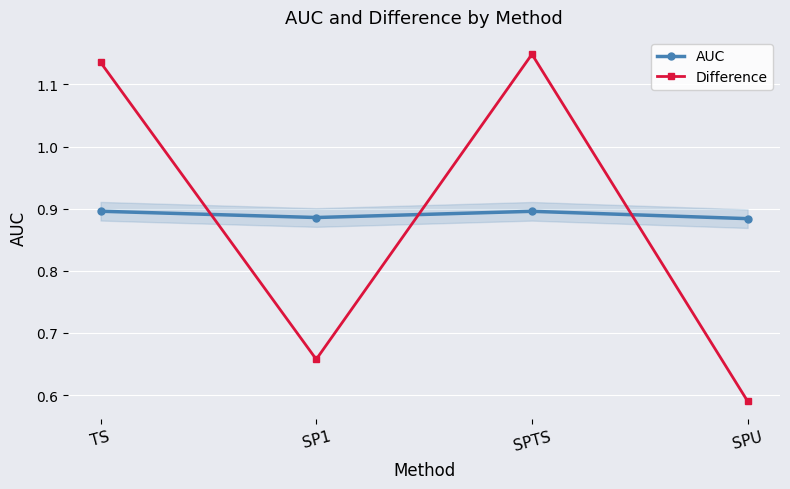

Which category has the lowest value in the Difference series?

SPU